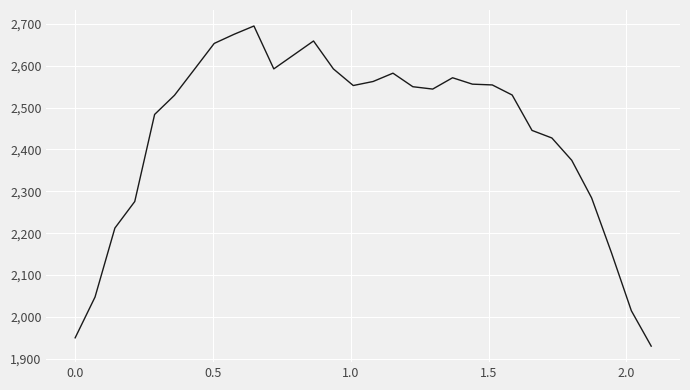

How many lines are shown in the chart?

1